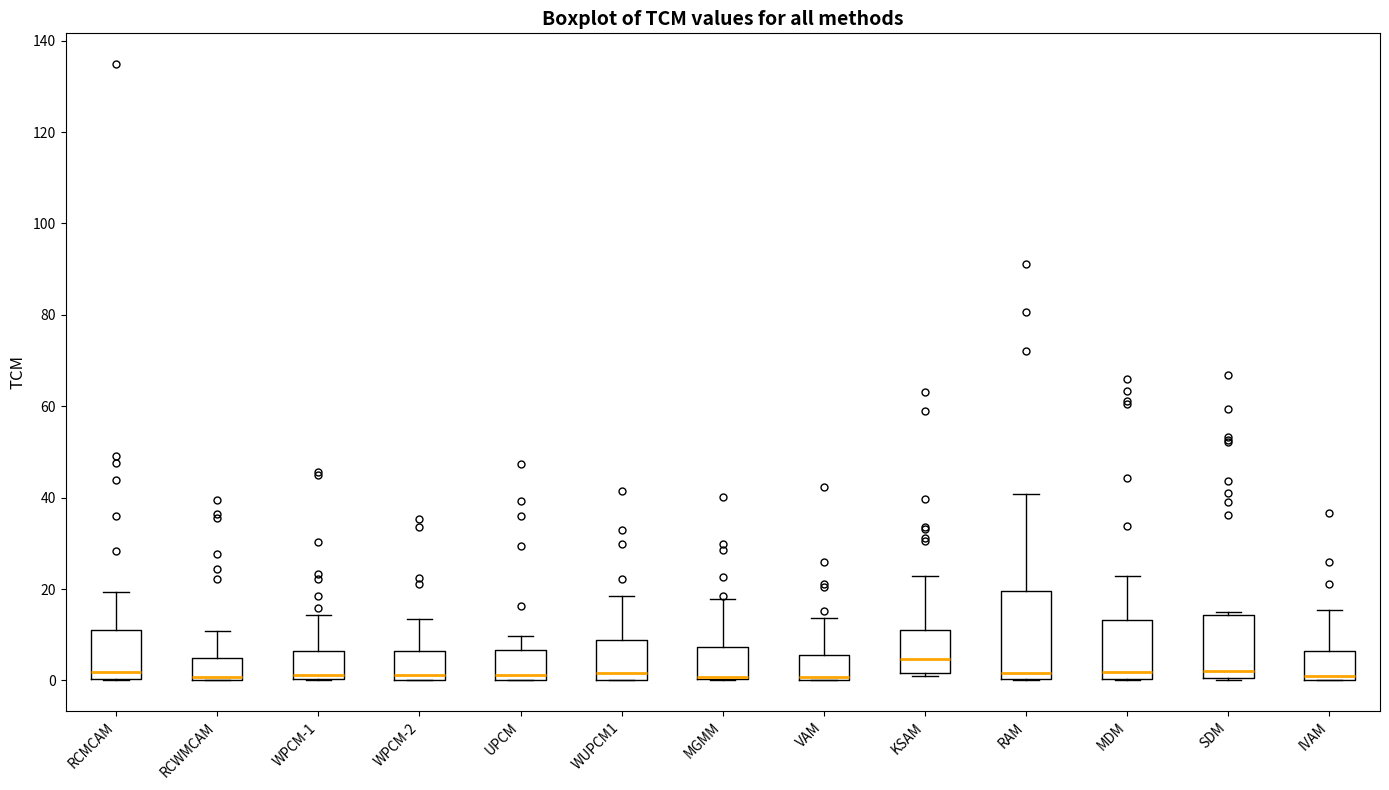

Where does the upper whisker of the box for IVAM end on the y-axis? The values are not printed on the chart, so give them approximately, as read against the axis.

16